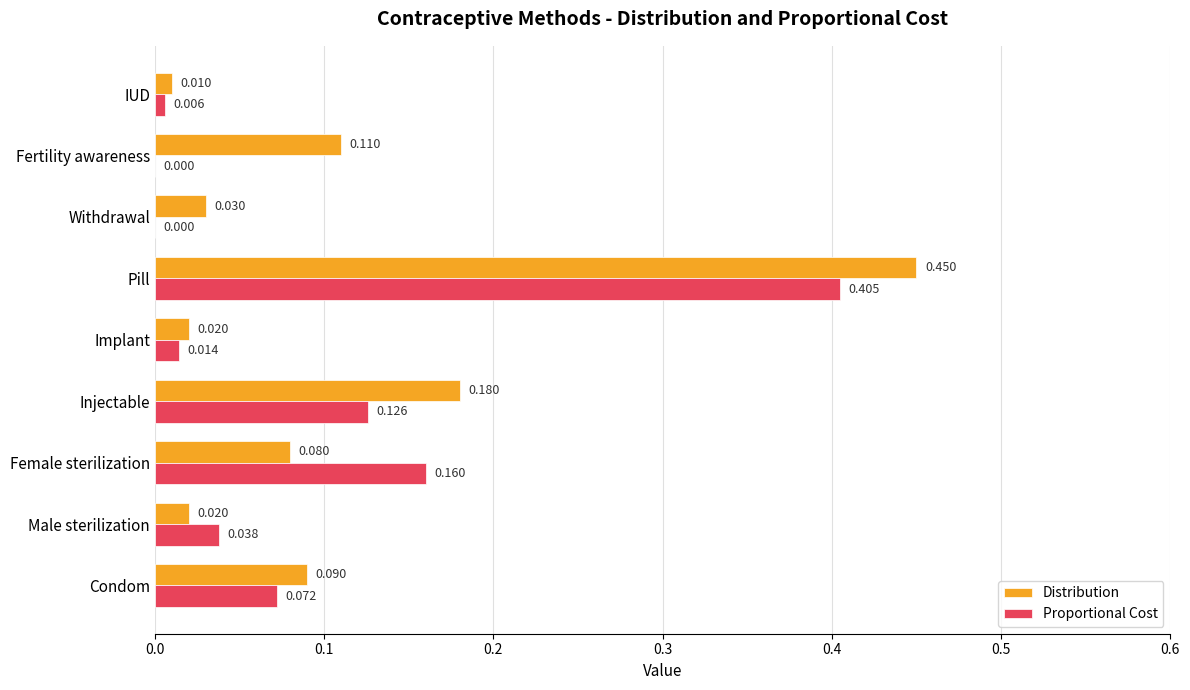

At which category is the sum across all series the highest?

Pill